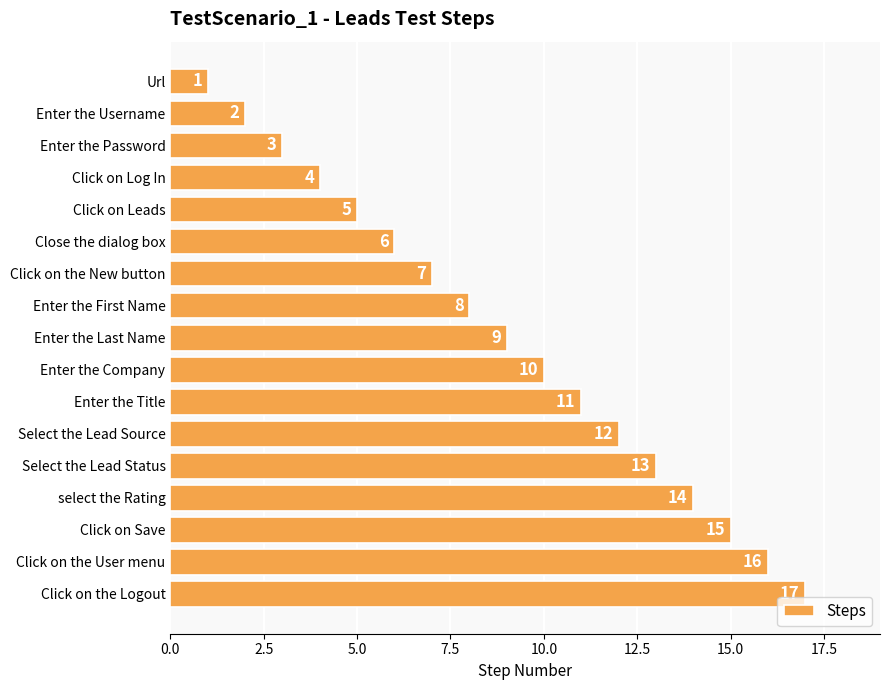

How many data points does each series have?

17